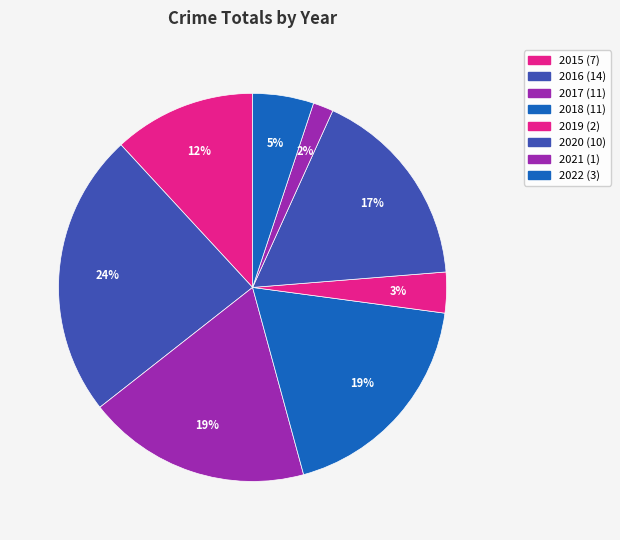

How many segments does this pie chart have?

8